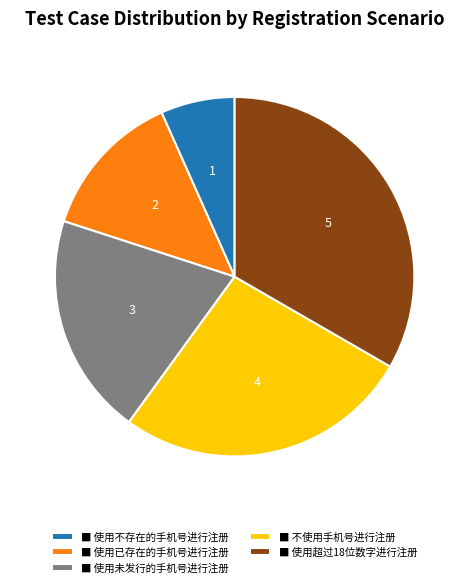

Is there any slice that represents more than half of the pie?

No